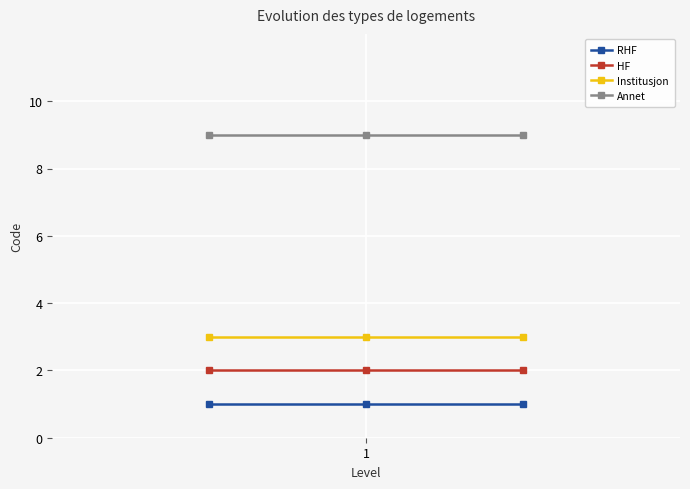

What is the greatest value displayed?

9